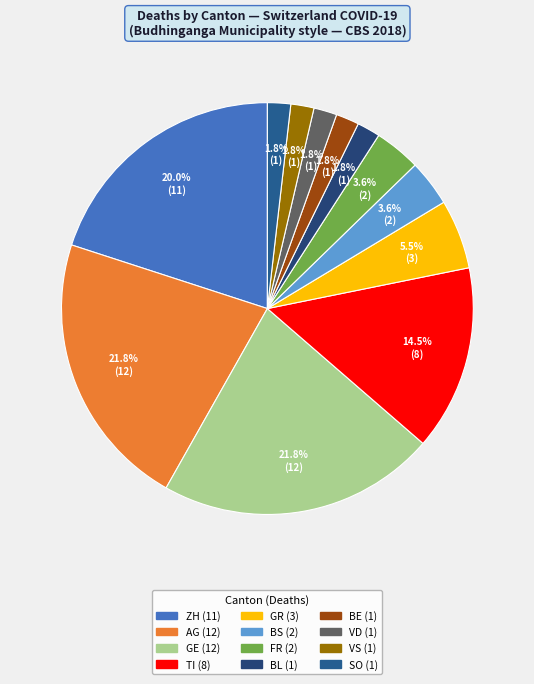

Does any single category account for the majority?

No